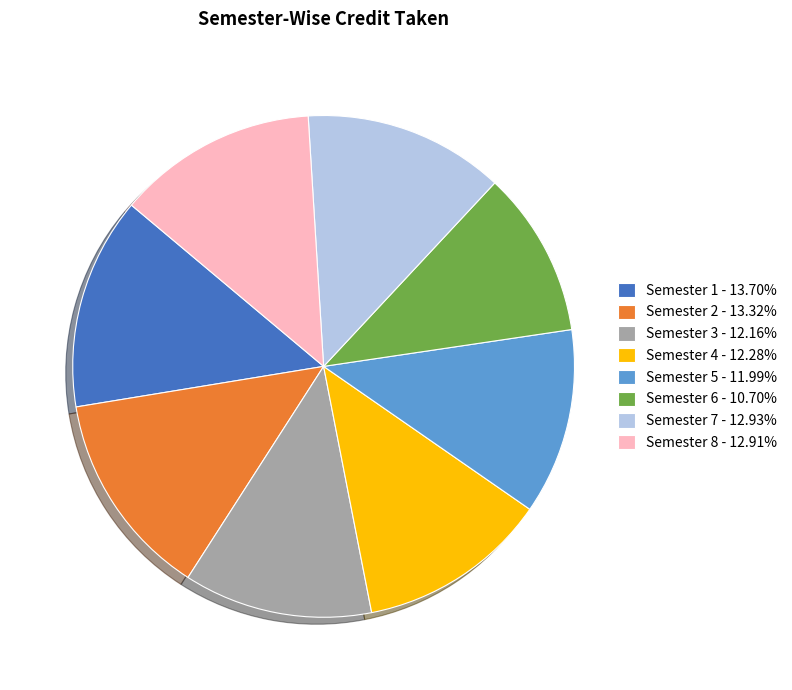

Combined, do Semester 8 - 12.91% and Semester 7 - 12.93% account for over 50%?

No